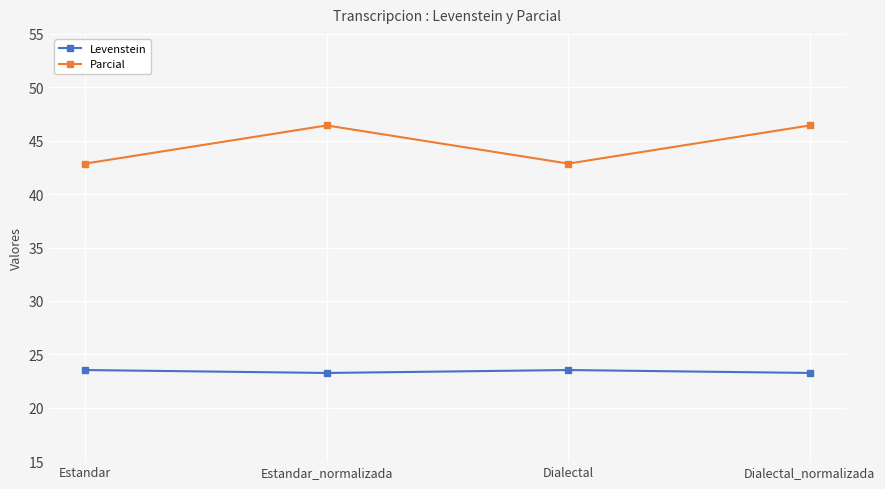

True or false: Levenstein and Parcial cross at least once.

False